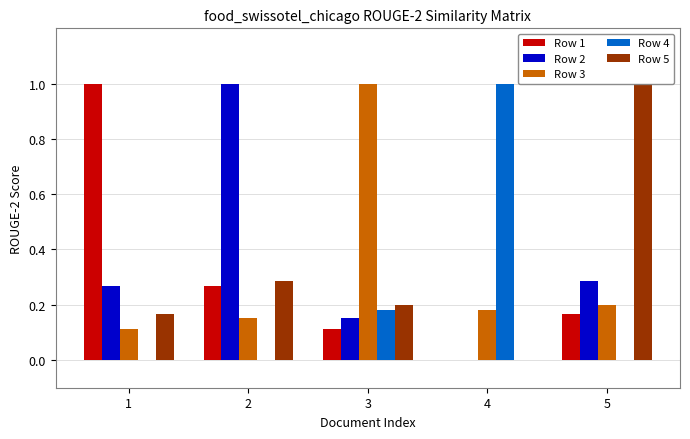

At 1, list the series in order from smallest to largest.

Row 4, Row 3, Row 5, Row 2, Row 1